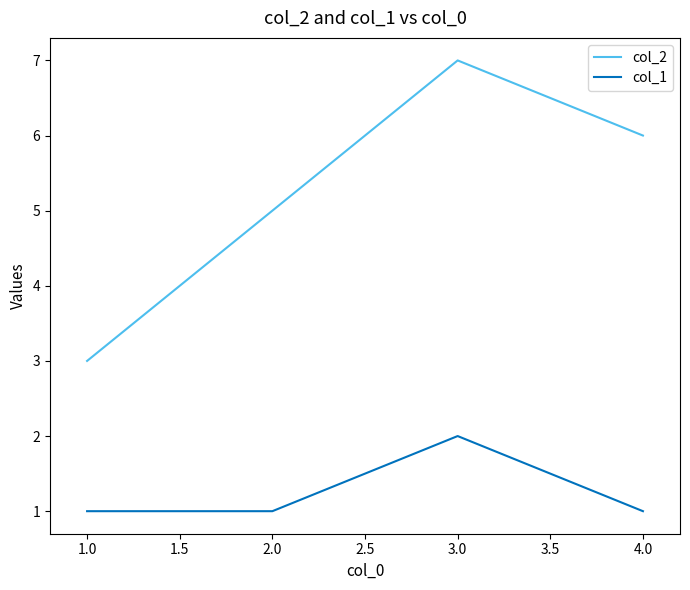

True or false: col_1 and col_2 intersect in this chart.

False